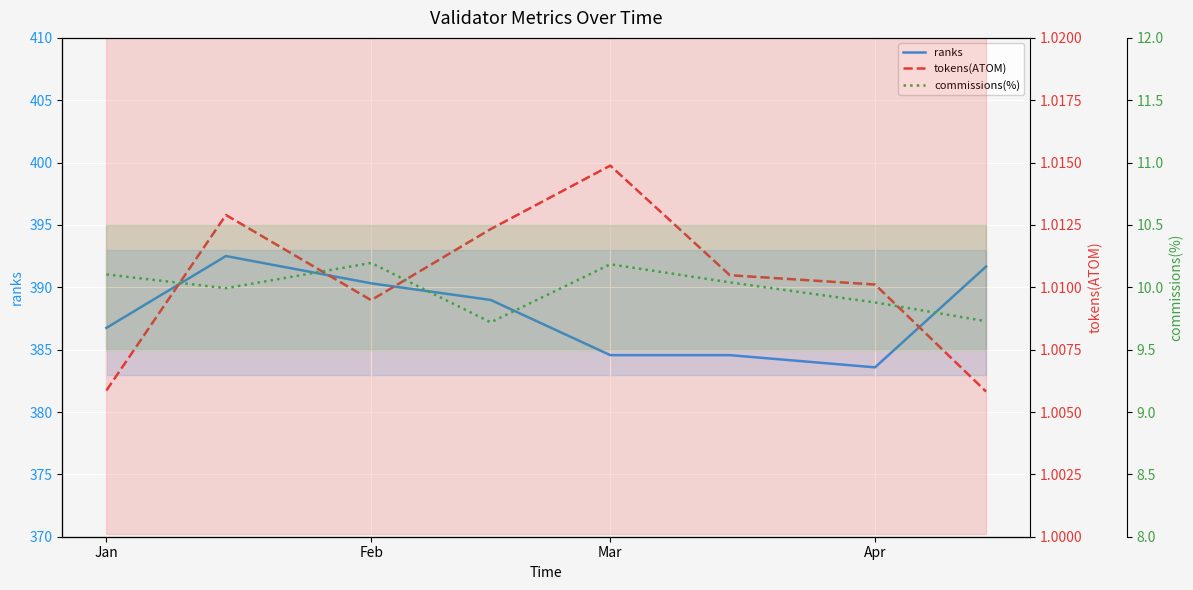

Which series has the largest total across all categories?

ranks